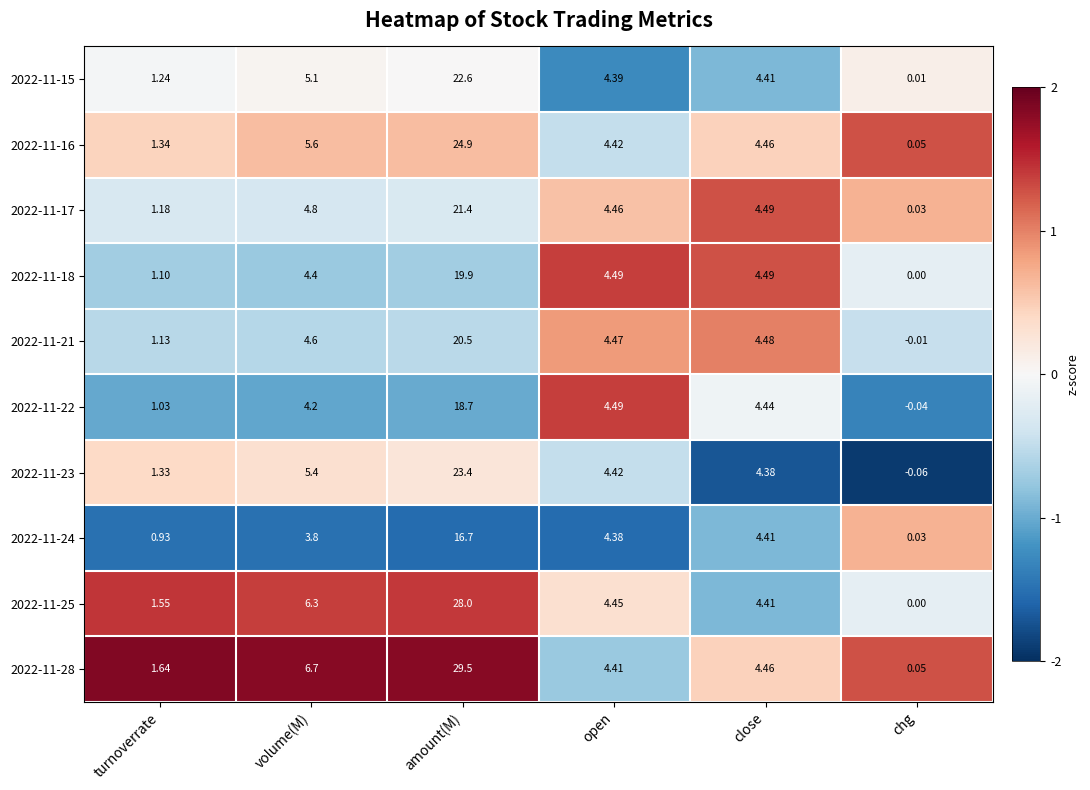

List the labels in order of 2022-11-15 value, smallest first.

chg, turnoverrate, open, close, volume(M), amount(M)